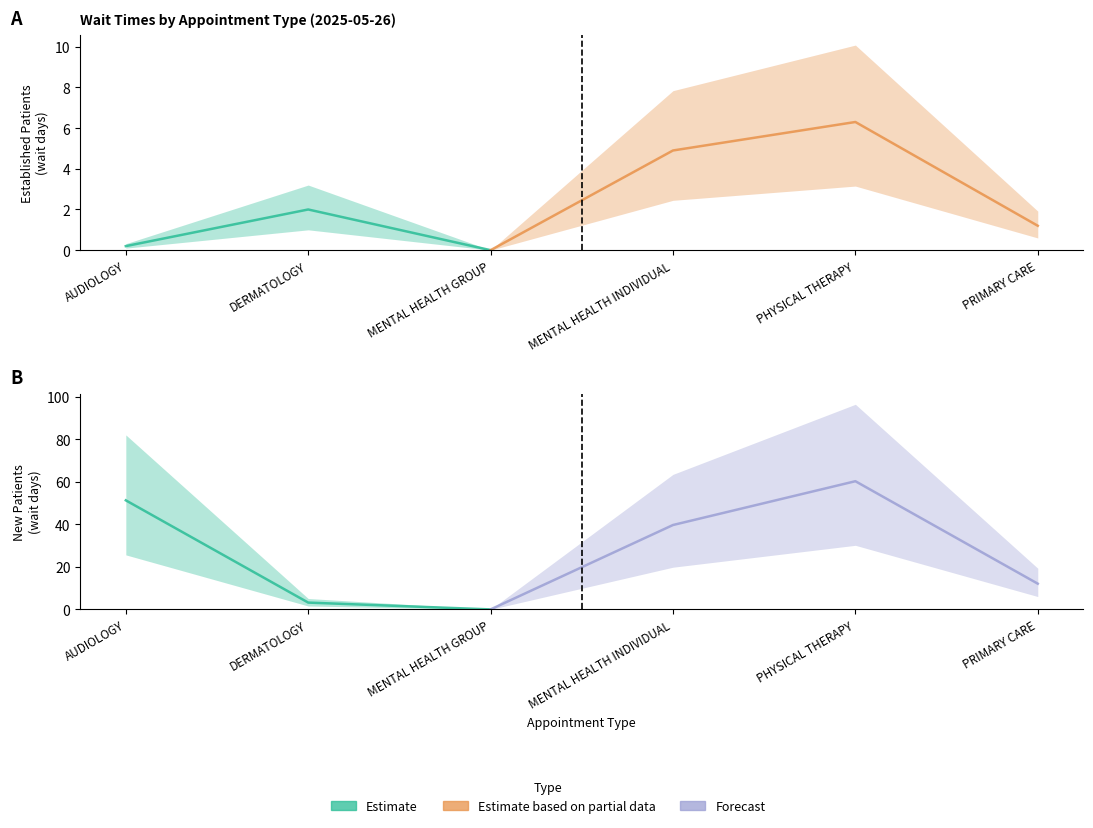

How many interior local peaks does the NewPatients series have?

1